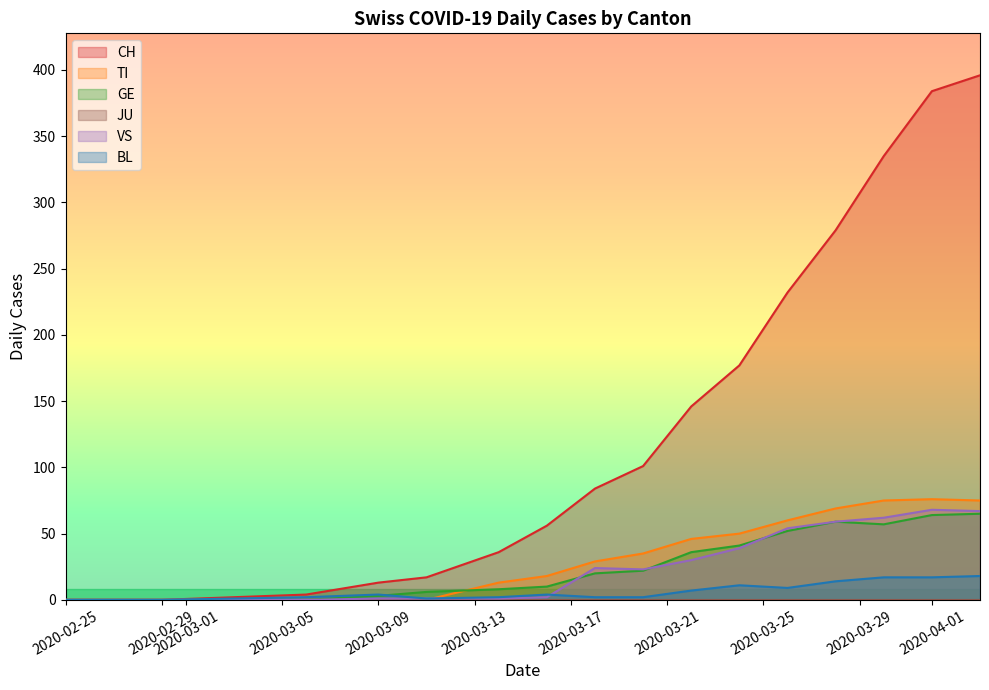

Which series has the largest range (max minus min)?

CH